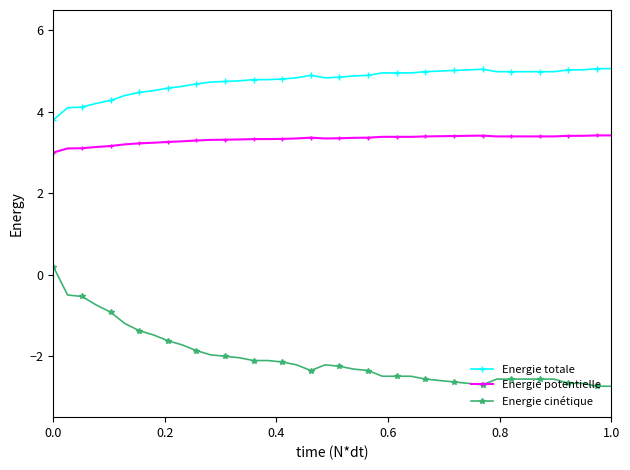

What is the smallest value displayed?

-2.7